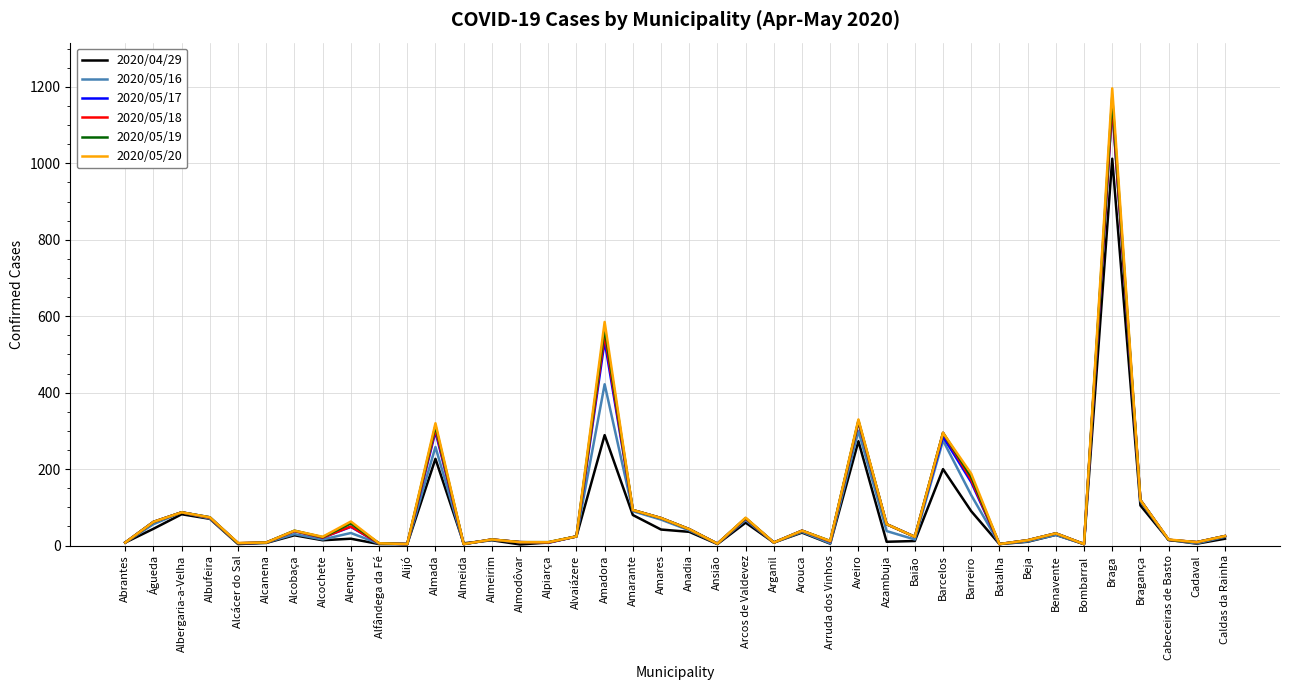

At how many categories does at least one series exceed 856?

1